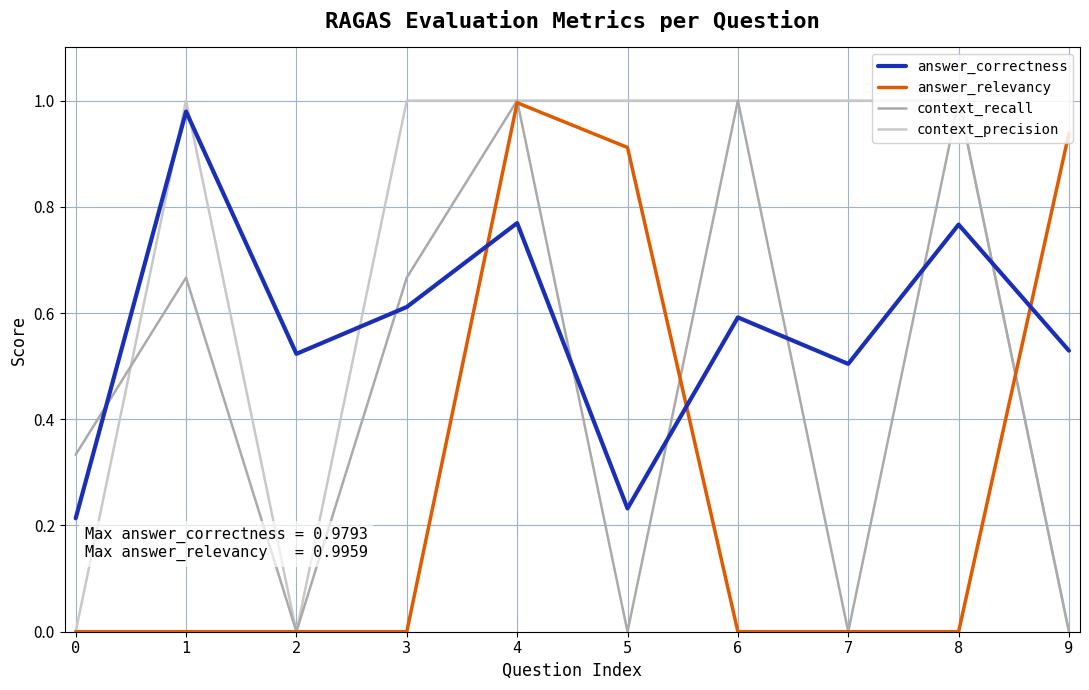

Rank the series by their average value, from highest to lowest.

context_precision, answer_correctness, context_recall, answer_relevancy